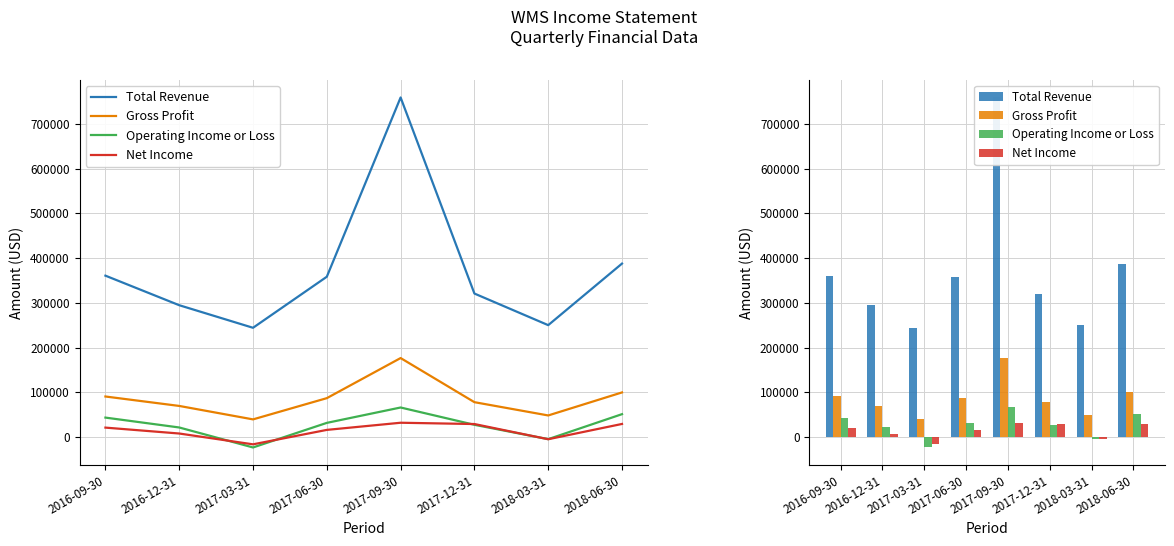

Is it true that Gross Profit equals 161848 at 2018-06-30?

False